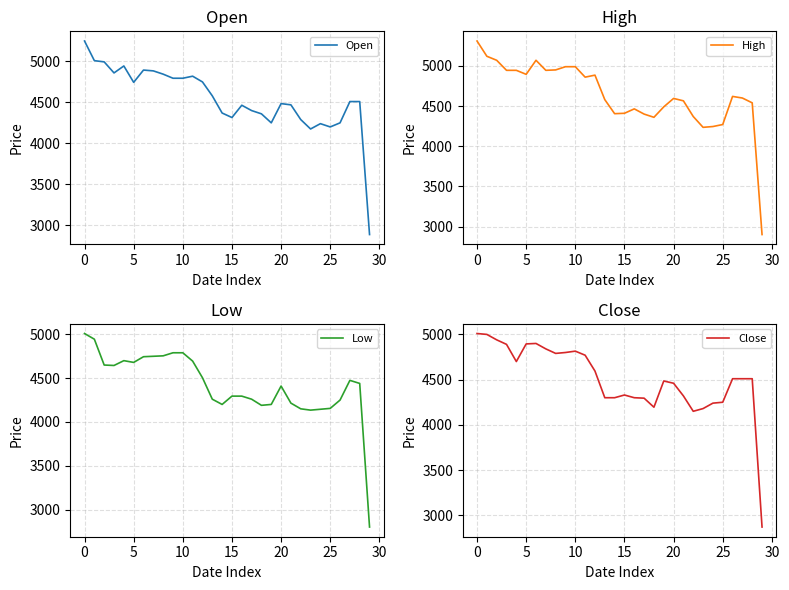

Which series has the largest range (max minus min)?

High